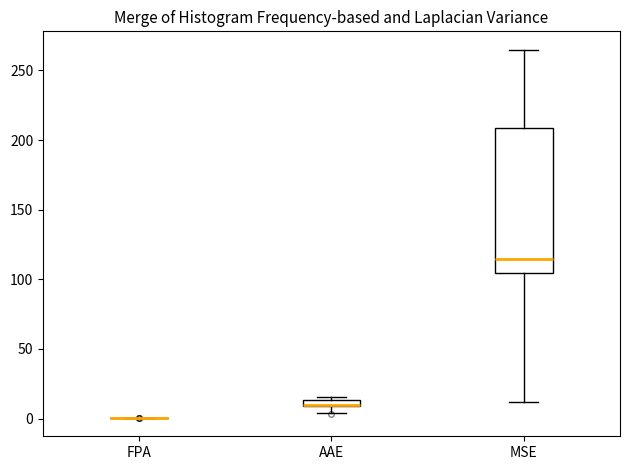

Where is the upper edge of the box for AAE on the y-axis? The values are not printed on the chart, so give them approximately, as read against the axis.

15